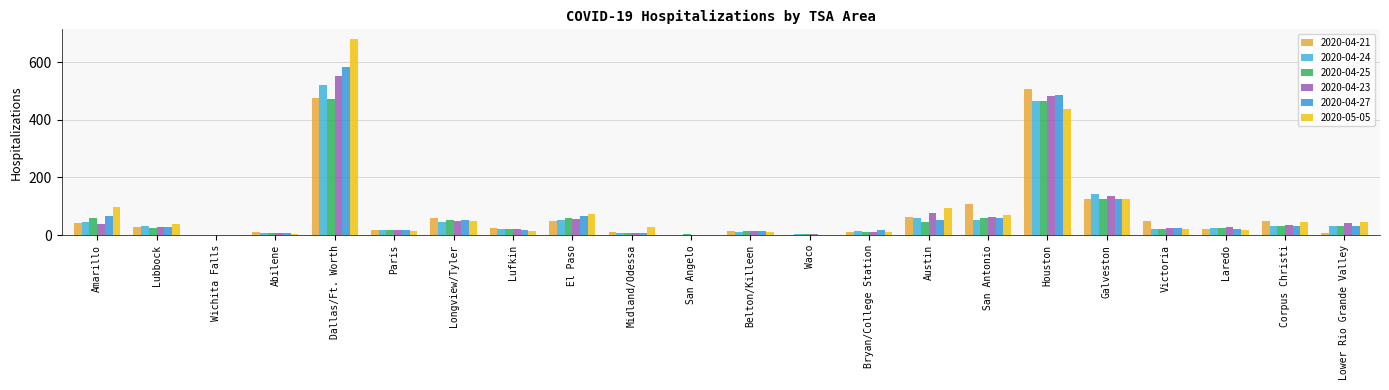

Reading right to left, what are all the values shown in this chart?

2020-04-21: Lower Rio Grande Valley=6	Corpus Christi=49	Laredo=23	Victoria=50	Galveston=125	Houston=505	San Antonio=109	Austin=62	Bryan/College Station=12	Waco=2	Belton/Killeen=13	San Angelo=0	Midland/Odessa=11	El Paso=49	Lufkin=25	Longview/Tyler=60	Paris=19	Dallas/Ft. Worth=477	Abilene=11	Wichita Falls=1	Lubbock=28	Amarillo=41
2020-04-24: Lower Rio Grande Valley=33	Corpus Christi=33	Laredo=25	Victoria=23	Galveston=142	Houston=465	San Antonio=53	Austin=59	Bryan/College Station=14	Waco=3	Belton/Killeen=12	San Angelo=0	Midland/Odessa=7	El Paso=52	Lufkin=20	Longview/Tyler=47	Paris=17	Dallas/Ft. Worth=521	Abilene=6	Wichita Falls=1	Lubbock=32	Amarillo=46
2020-04-25: Lower Rio Grande Valley=33	Corpus Christi=33	Laredo=24	Victoria=22	Galveston=127	Houston=464	San Antonio=60	Austin=47	Bryan/College Station=11	Waco=3	Belton/Killeen=16	San Angelo=4	Midland/Odessa=6	El Paso=60	Lufkin=21	Longview/Tyler=54	Paris=17	Dallas/Ft. Worth=472	Abilene=6	Wichita Falls=1	Lubbock=26	Amarillo=59
2020-04-23: Lower Rio Grande Valley=43	Corpus Christi=34	Laredo=28	Victoria=26	Galveston=136	Houston=483	San Antonio=63	Austin=76	Bryan/College Station=12	Waco=3	Belton/Killeen=16	San Angelo=0	Midland/Odessa=8	El Paso=56	Lufkin=23	Longview/Tyler=48	Paris=19	Dallas/Ft. Worth=550	Abilene=9	Wichita Falls=1	Lubbock=27	Amarillo=40
2020-04-27: Lower Rio Grande Valley=32	Corpus Christi=32	Laredo=20	Victoria=25	Galveston=124	Houston=485	San Antonio=59	Austin=51	Bryan/College Station=18	Waco=2	Belton/Killeen=14	San Angelo=0	Midland/Odessa=8	El Paso=65	Lufkin=18	Longview/Tyler=54	Paris=18	Dallas/Ft. Worth=583	Abilene=6	Wichita Falls=0	Lubbock=29	Amarillo=67
2020-05-05: Lower Rio Grande Valley=47	Corpus Christi=47	Laredo=18	Victoria=21	Galveston=126	Houston=436	San Antonio=69	Austin=93	Bryan/College Station=11	Waco=1	Belton/Killeen=12	San Angelo=0	Midland/Odessa=27	El Paso=72	Lufkin=14	Longview/Tyler=50	Paris=13	Dallas/Ft. Worth=679	Abilene=3	Wichita Falls=0	Lubbock=37	Amarillo=96